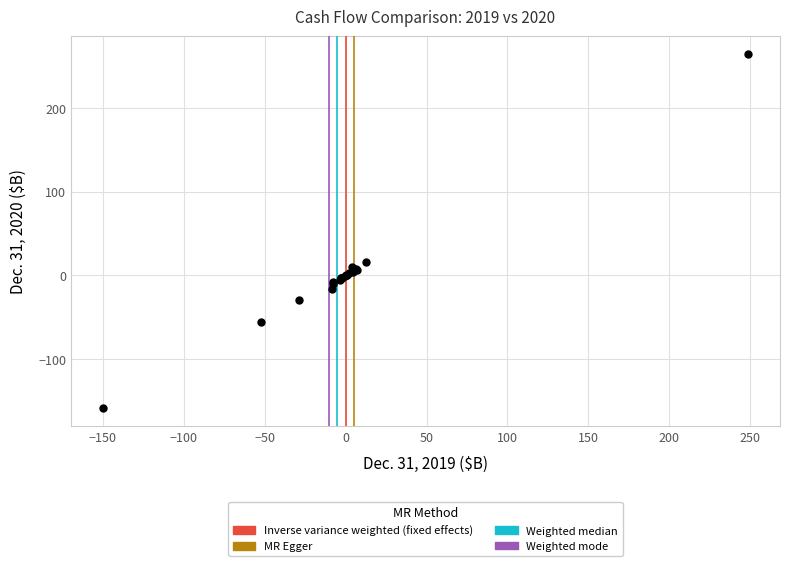

What Y value in the scatter plot is closest to 52?

15.9